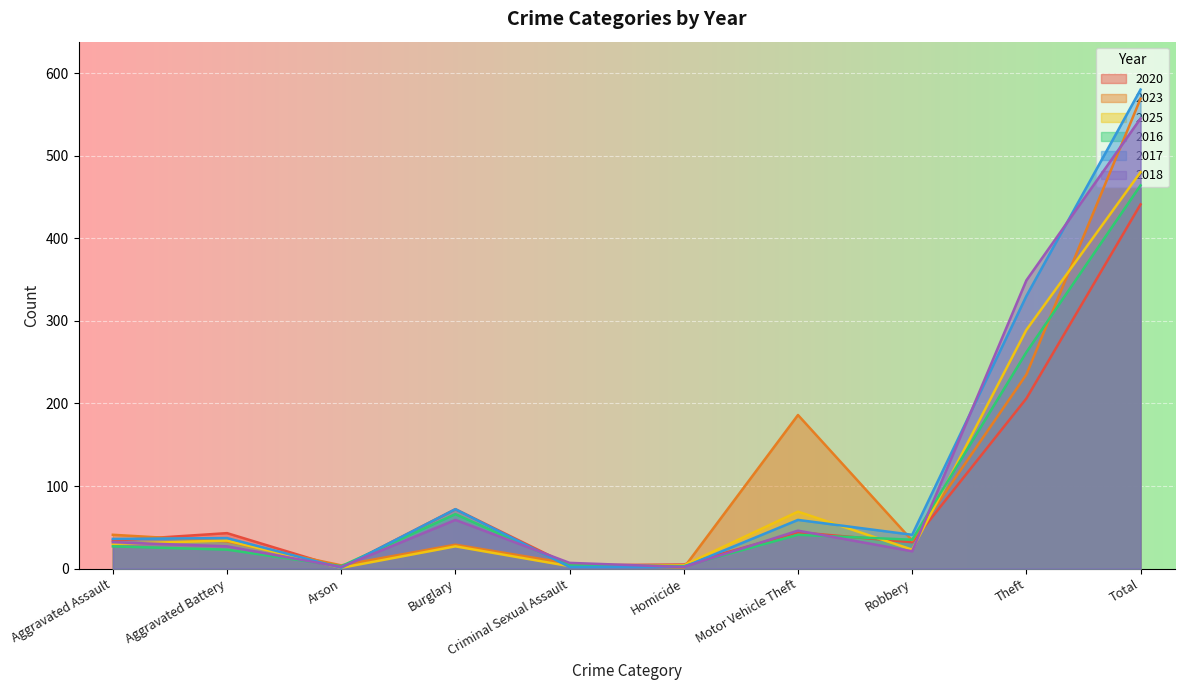

How many values in the 2023 series exceed 34?

4